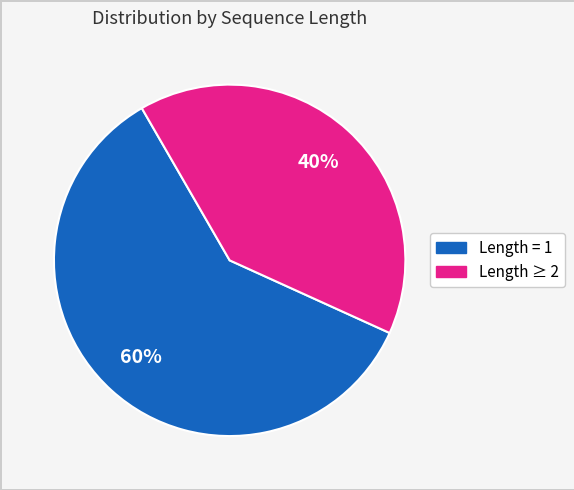

To the nearest percent, what is the difference between the largest and smallest slice percentages?

20%